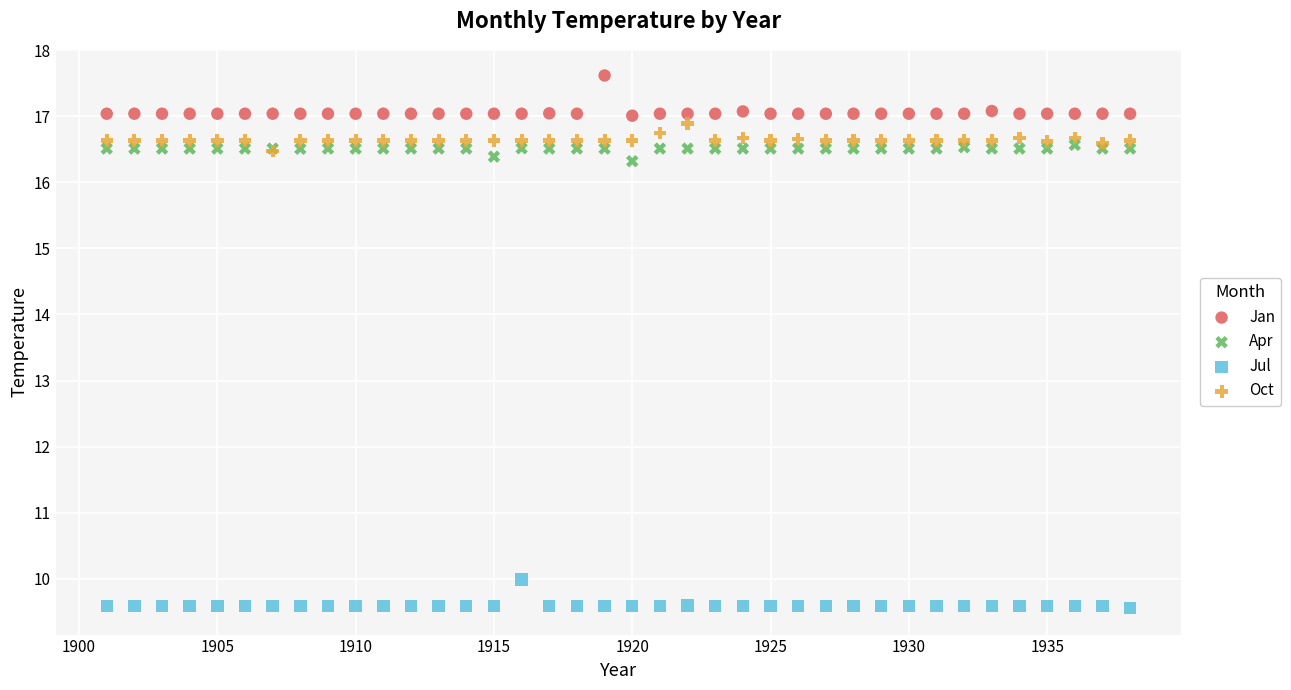

Which series contains the lowest Y value?

Jul